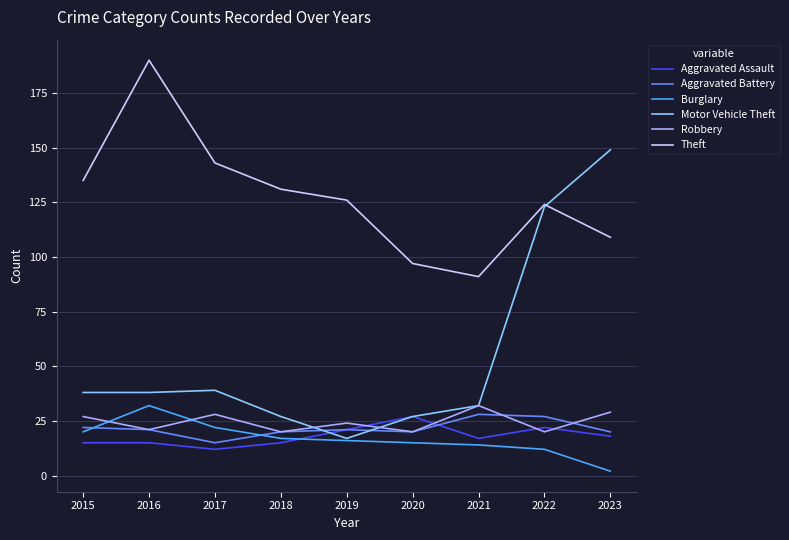

Which category has the highest value across all series?

2016